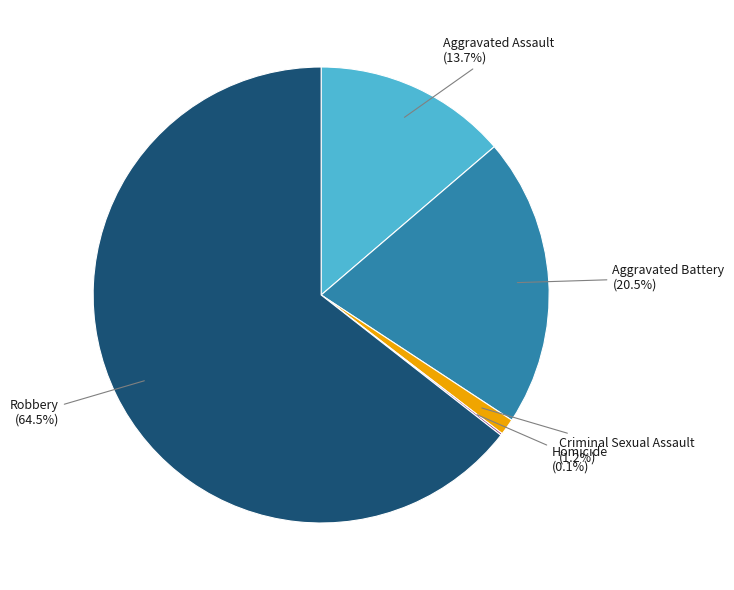

The Criminal Sexual Assault slice represents 1% of the pie. True or false?

True